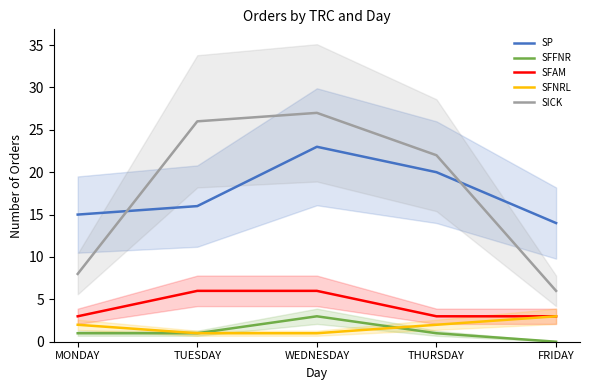

Which series has the widest spread of values?

SICK